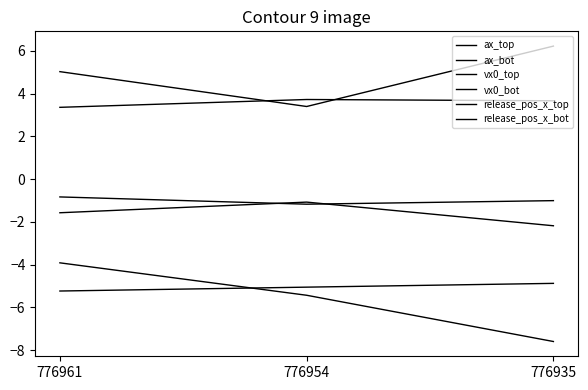

Reading left to right, what are all the values shown in this chart?

ax_top: -5.2	-5.1	-4.9
ax_bot: -3.9	-5.4	-7.6
vx0_top: 5.0	3.4	6.2
vx0_bot: 3.4	3.7	3.7
release_pos_x_top: -1.6	-1.1	-2.2
release_pos_x_bot: -0.8	-1.2	-1.0